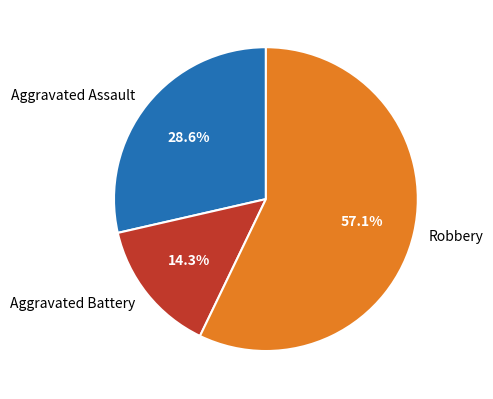

To the nearest percent, what is the difference between the Robbery and Aggravated Battery slice percentages?

43%